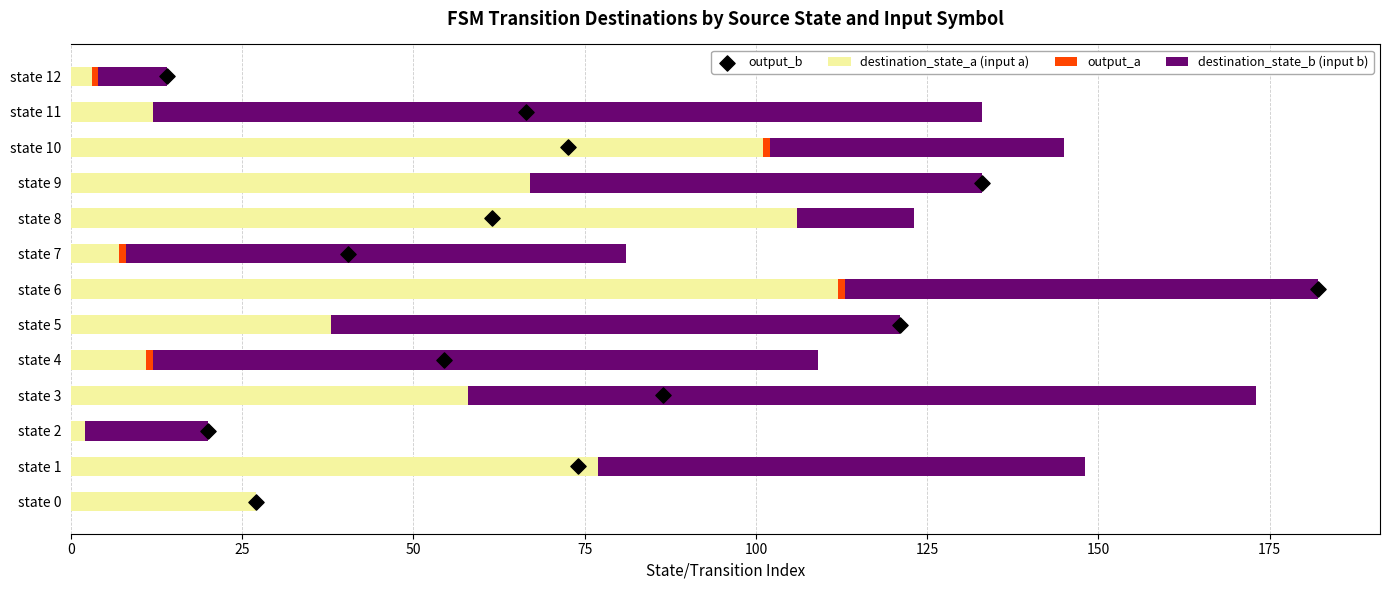

Which series contains the highest Y value?

destination_state_b (input b)